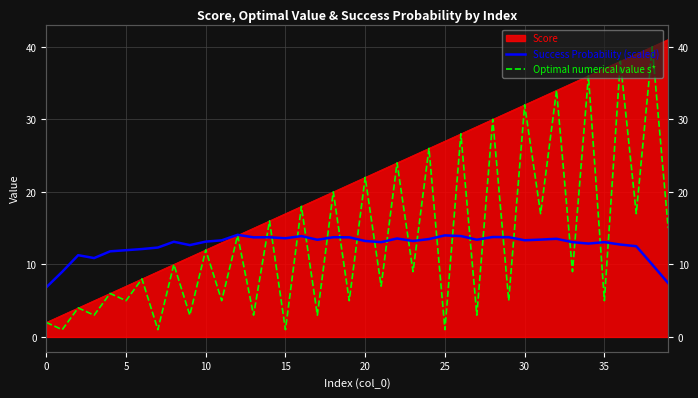

What is the sum of all Success Probability (scaled) values?

505.7